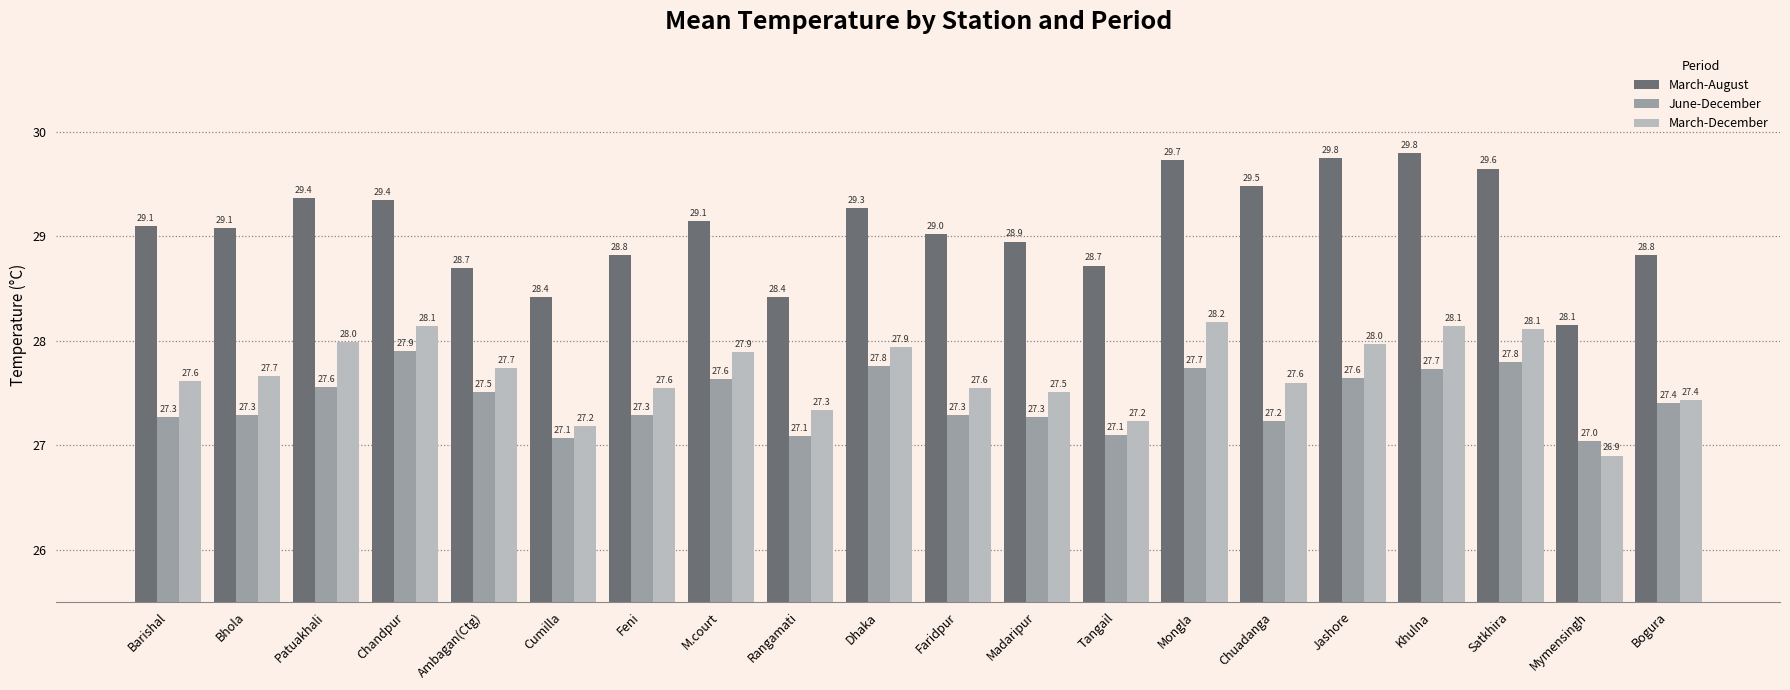

What value does the March-December series have at Mymensingh?

26.9